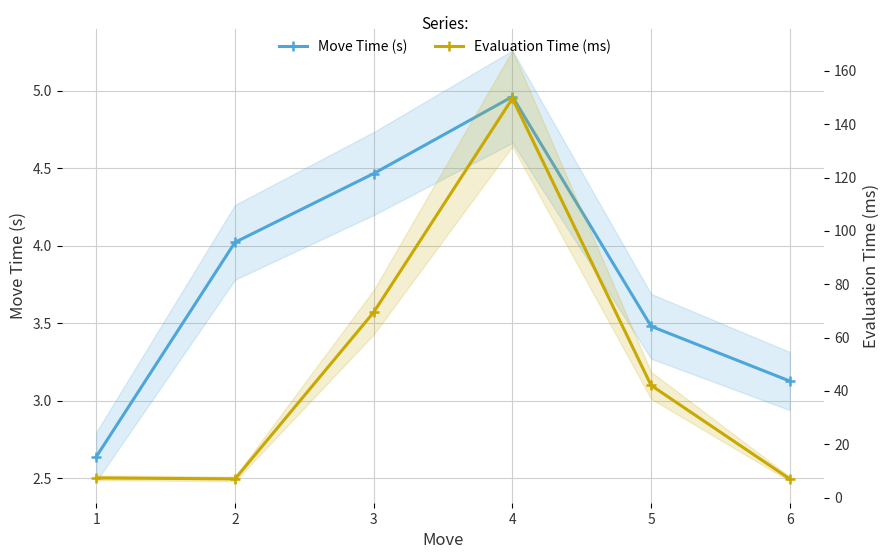

What is the sum of all Evaluation Time (ms) values?

282.6